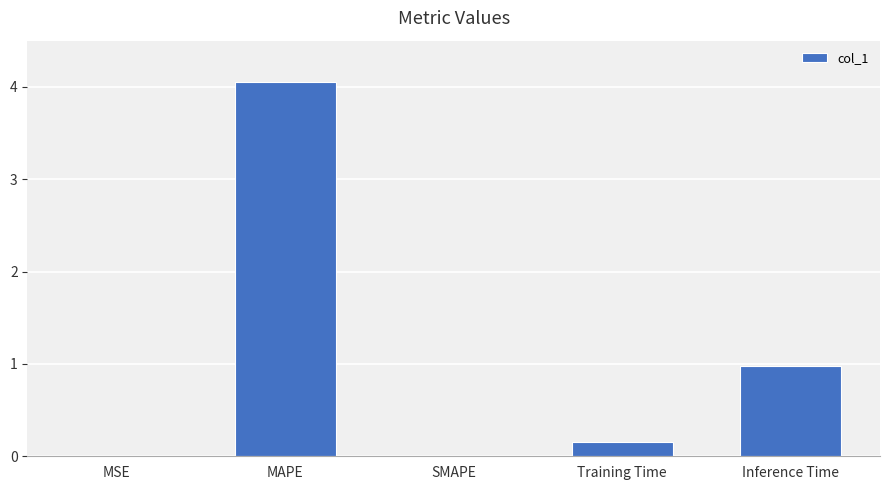

What is the change in value from MAPE to Training Time?

-3.9